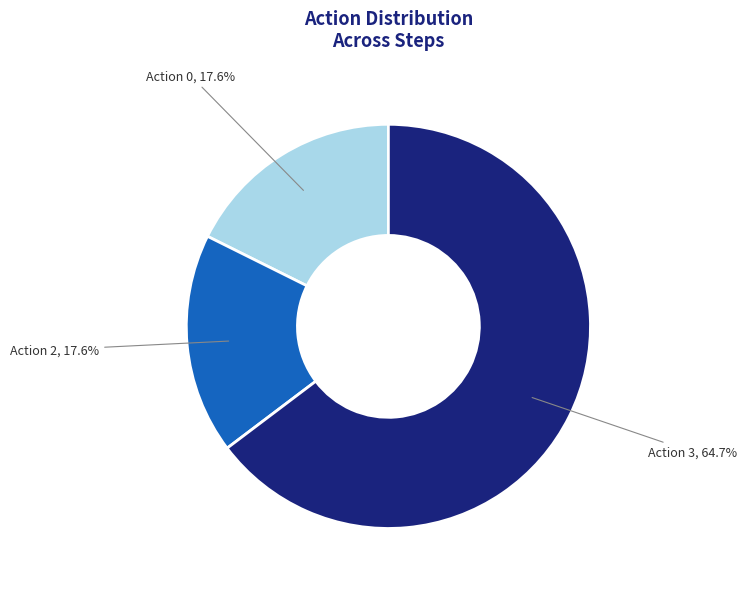

What is the largest slice in the pie chart?

Action 3